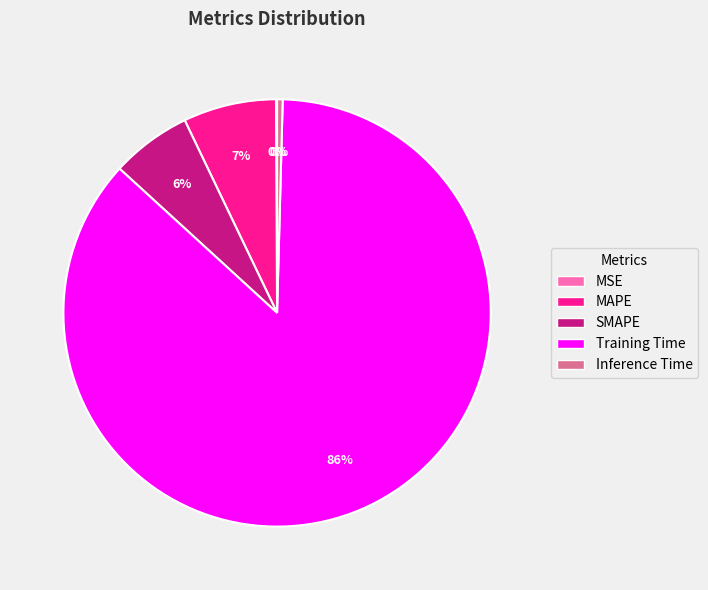

Does Training Time account for over 50% of the chart?

Yes